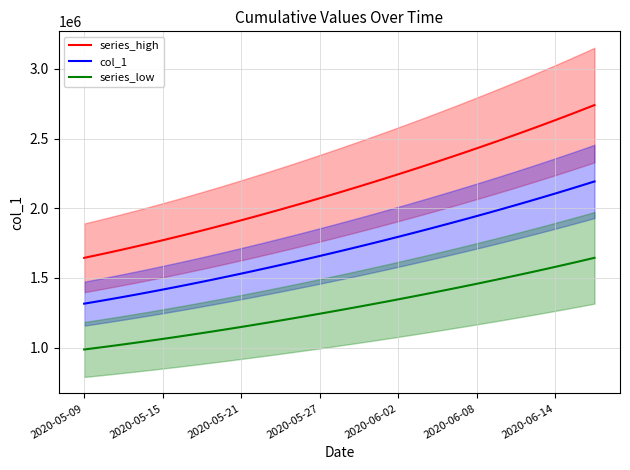

How many lines are shown in the chart?

3